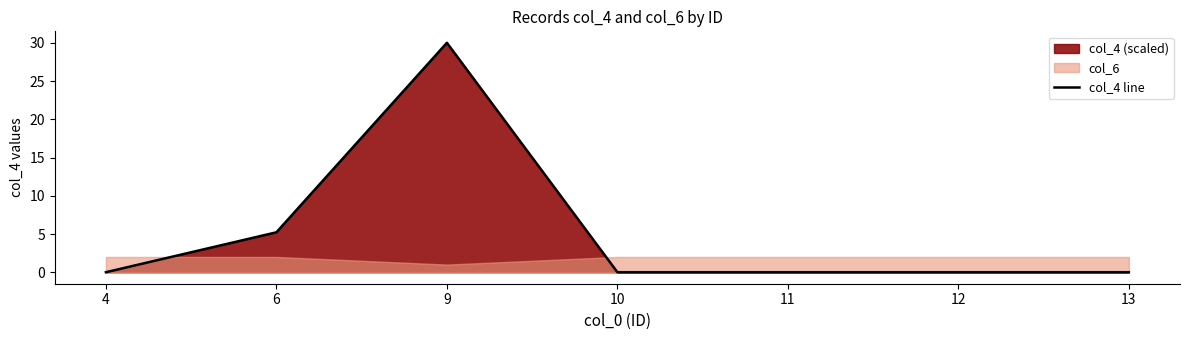

Which category has the highest value across all series?

9